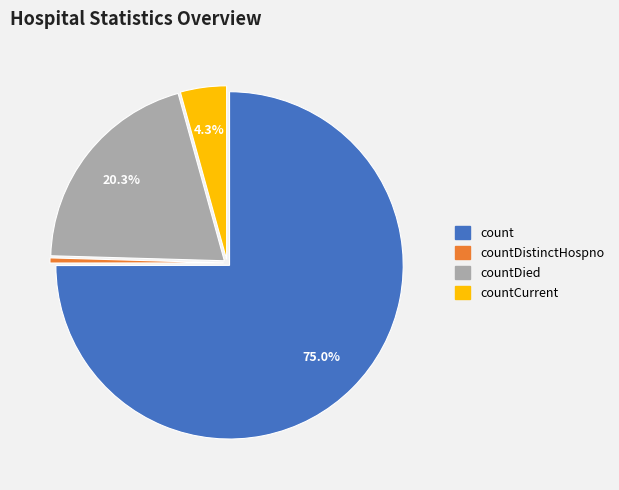

Is there any slice that represents more than half of the pie?

Yes